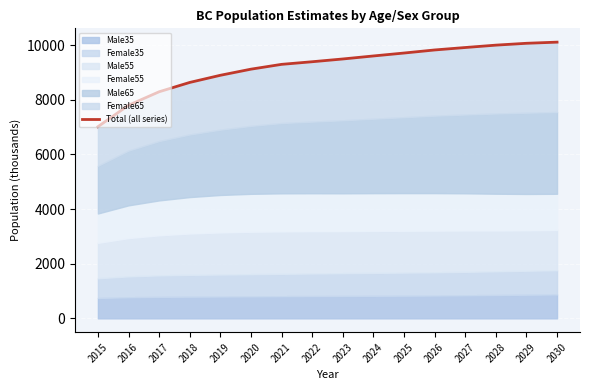

How many data points are above 9492?

8